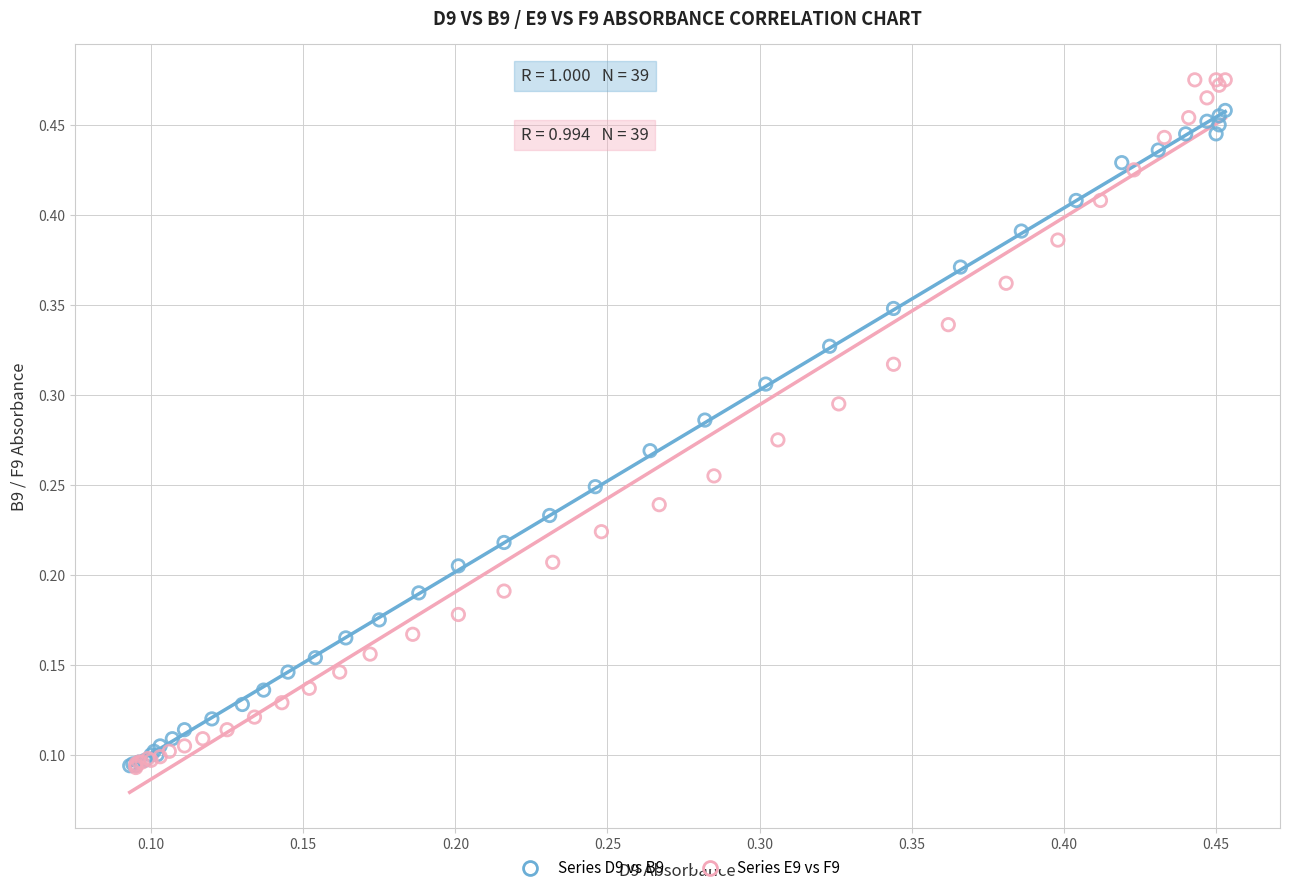

What are all the series names shown in the legend?

Series D9 vs B9, Series E9 vs F9